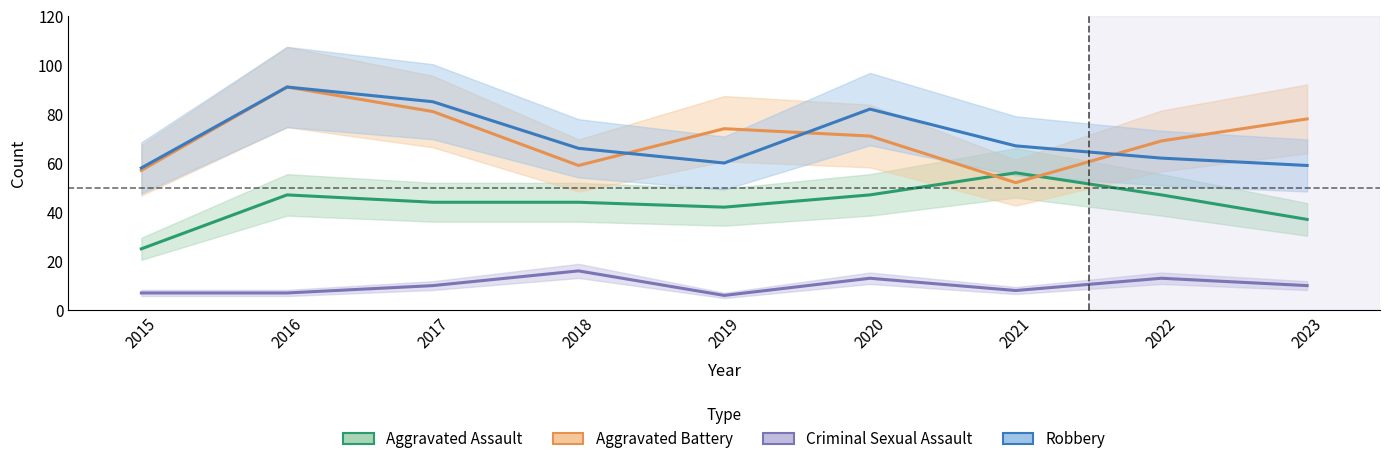

Which series changed the most between 2017 and 2019?

Robbery